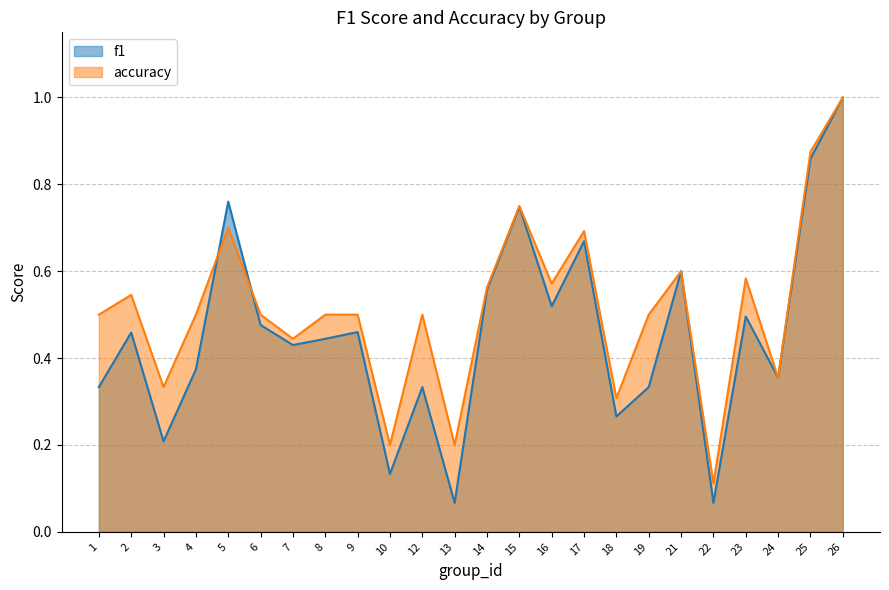

What is the value of the f1 point at the 13th from the left?

0.6